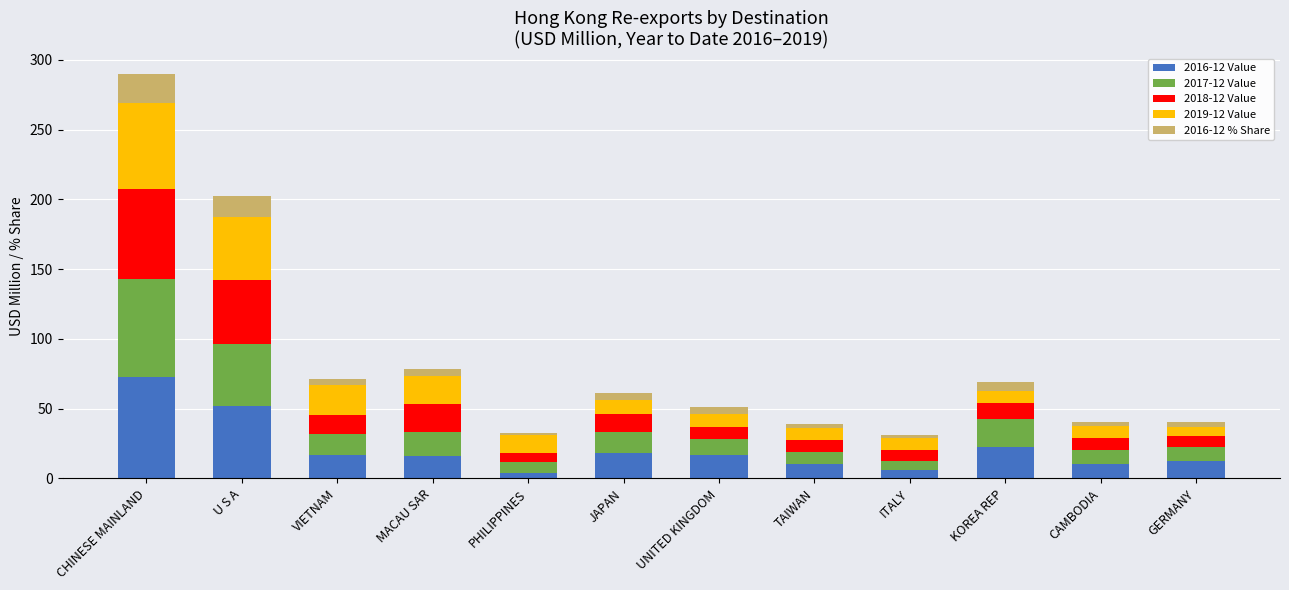

At which category is the sum across all series the highest?

CHINESE MAINLAND